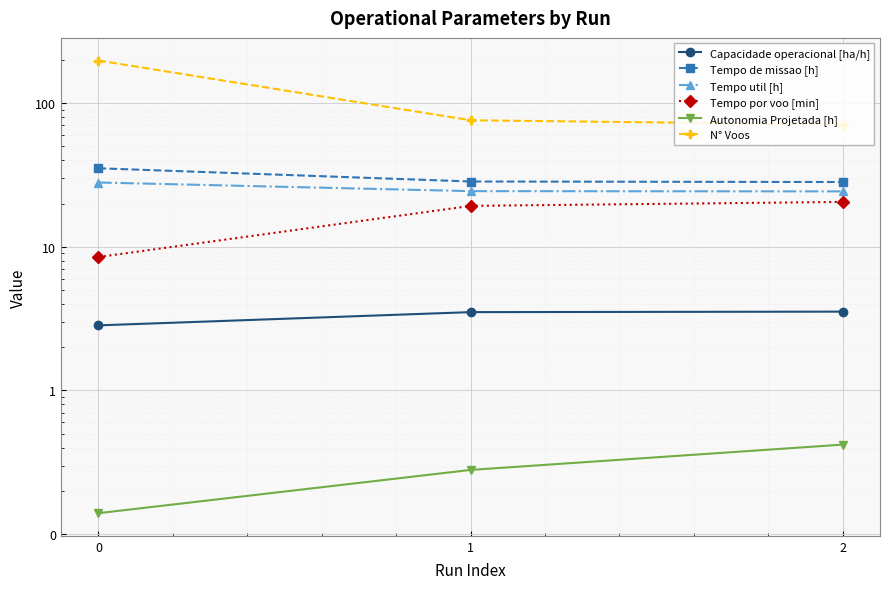

Reading left to right, transcribe all the data shown in this chart.

Capacidade operacional [ha/h]: 2.8	3.5	3.5
Tempo de missao [h]: 35.2	28.5	28.2
Tempo util [h]: 28.0	24.4	24.3
Tempo por voo [min]: 8.5	19.3	20.5
Autonomia Projetada [h]: 0.1	0.3	0.4
N° Voos: 198.0	76.0	71.0